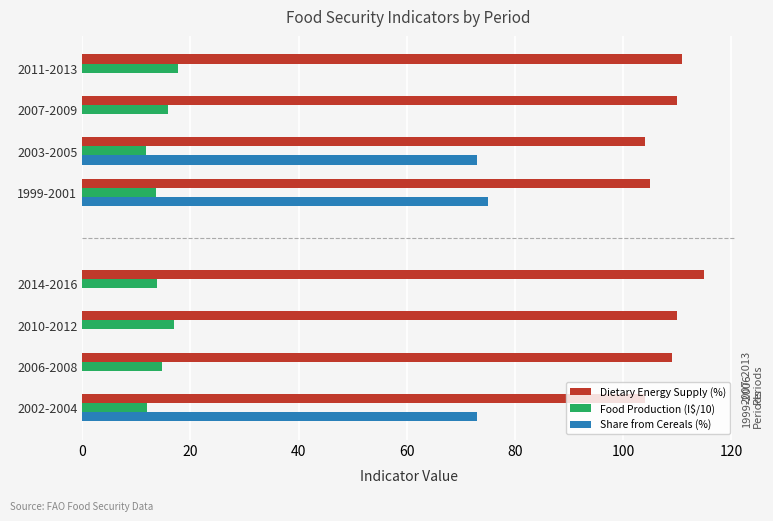

How many bars are there in each group?

3